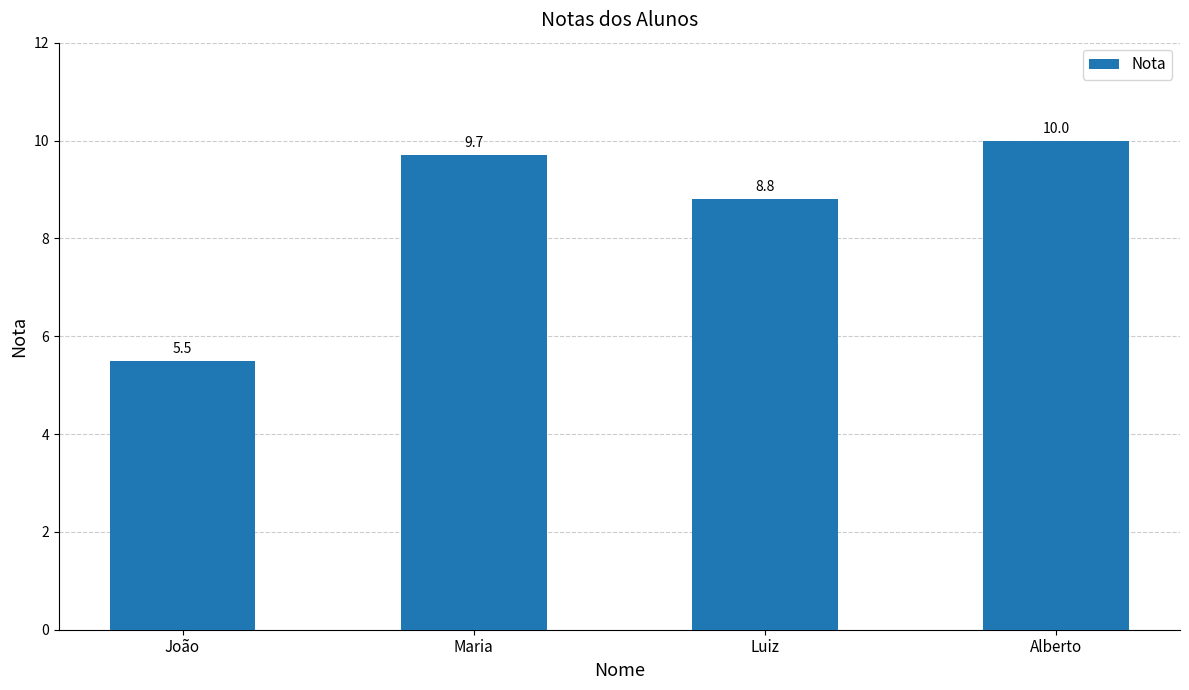

Reading left to right, what are all the values shown in this chart?

João=5.5	Maria=9.7	Luiz=8.8	Alberto=10.0